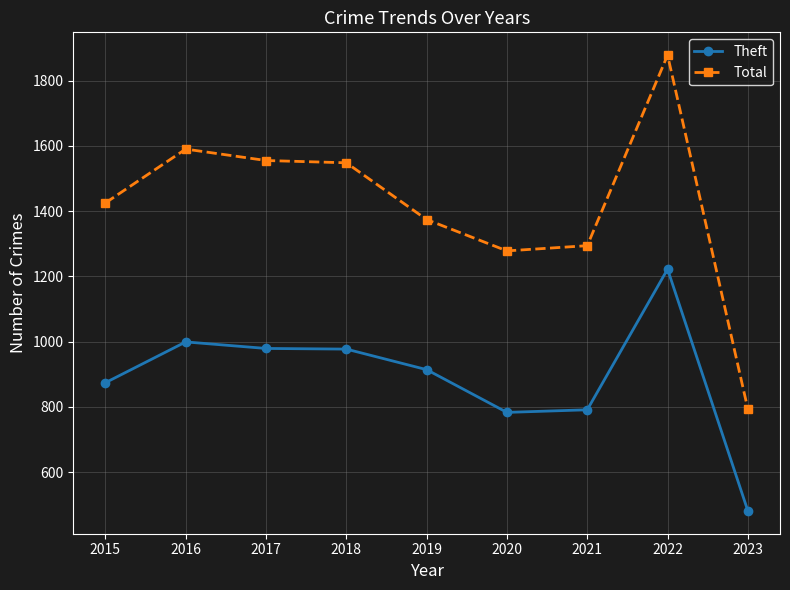

Where is the first local maximum for Total?

2016